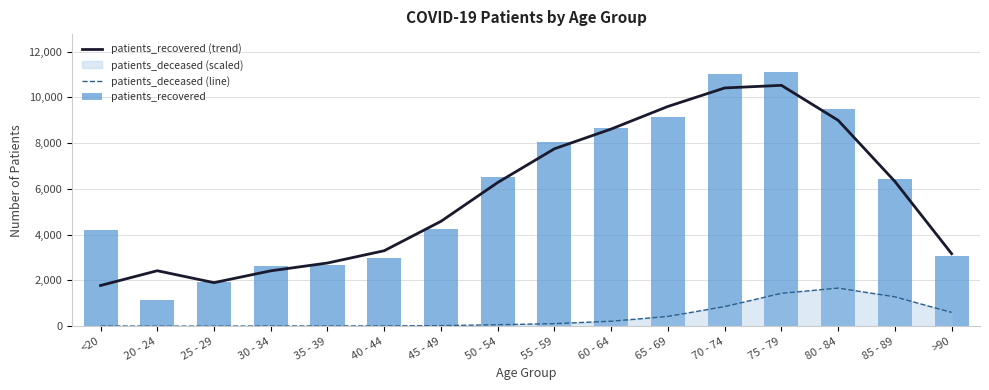

What is the label of the 10th bar from the left?

60 - 64